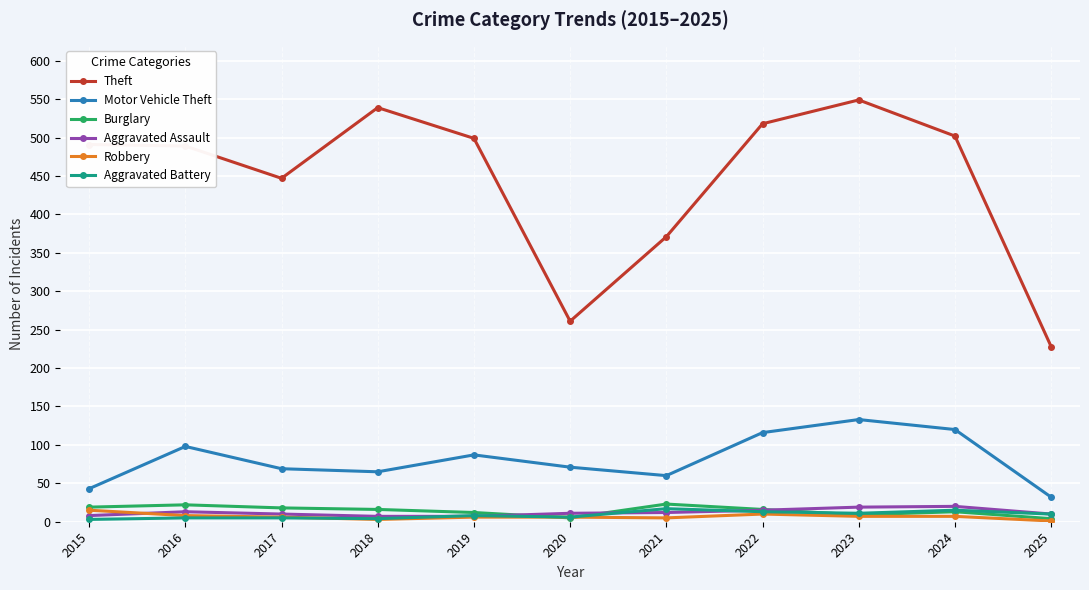

True or false: Burglary and Theft intersect in this chart.

False